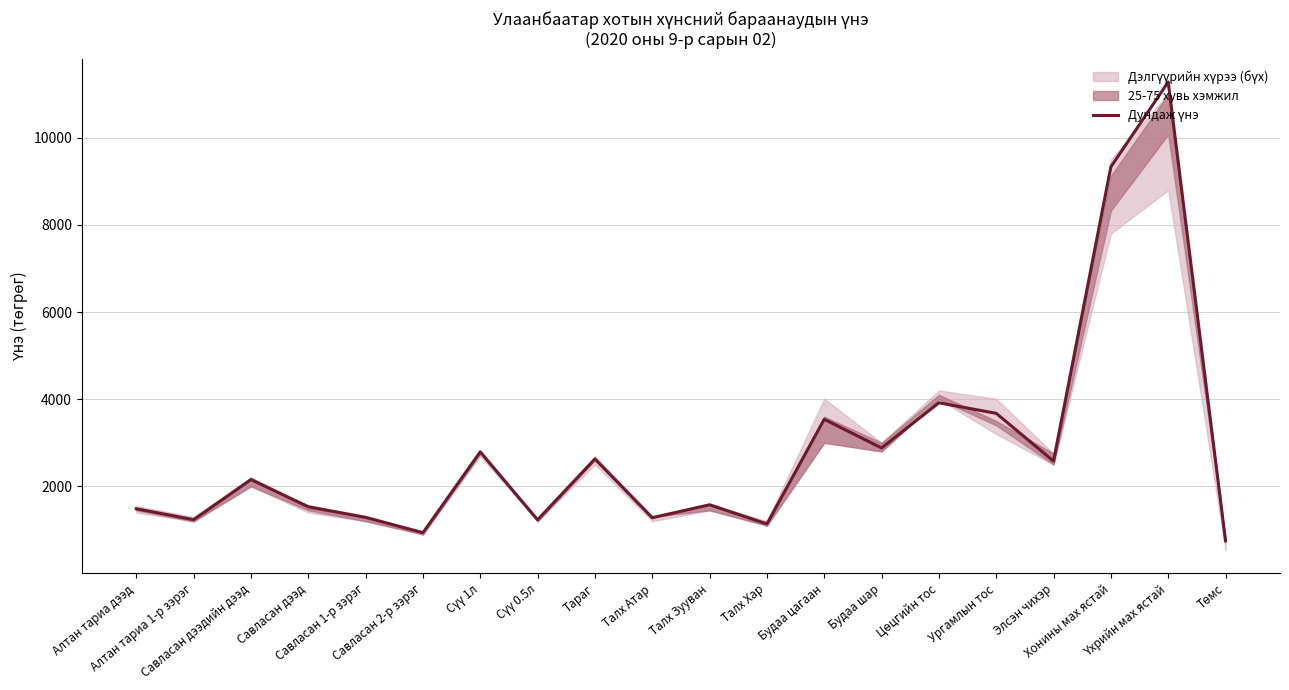

Between Талх Зууван and Тараг, which is larger?

Тараг